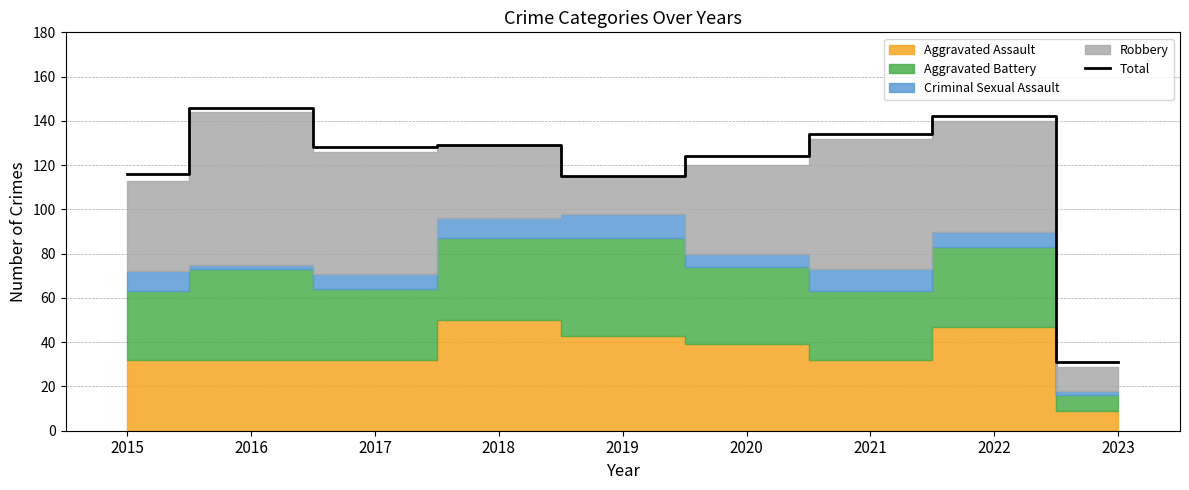

What is the smallest value displayed?

31